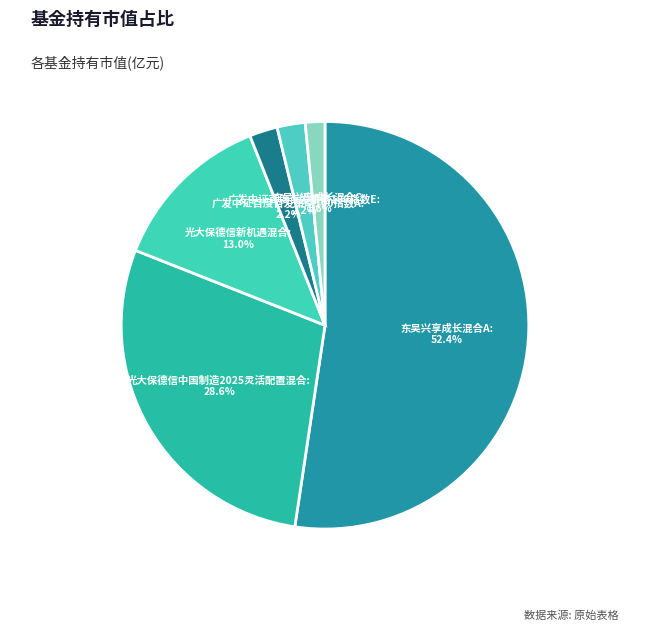

To the nearest percent, what is the difference between the largest and smallest slice percentages?

51%